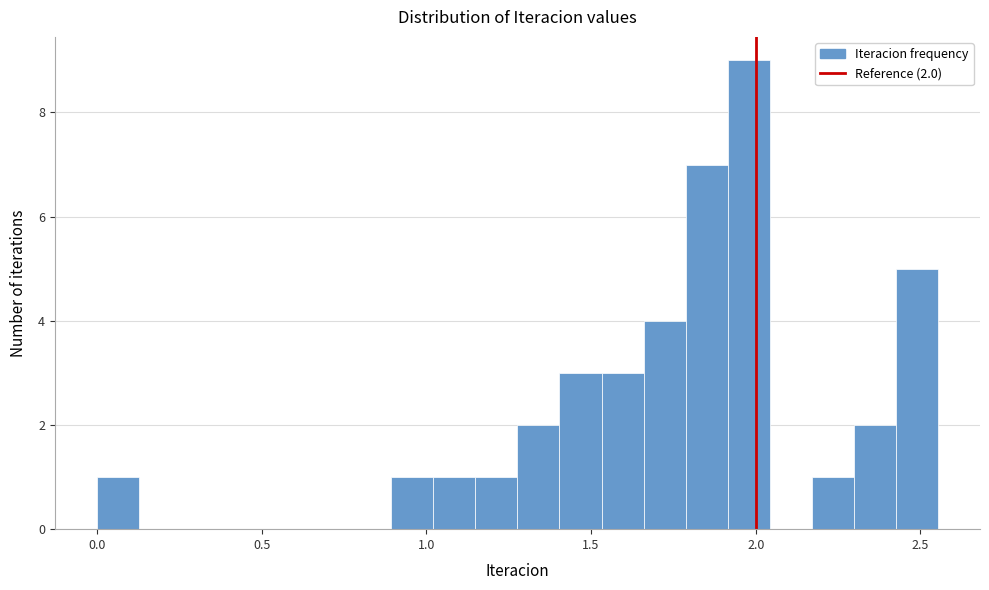

Read against the x-axis, roughly where is the centre of the tallest bar?

2.00